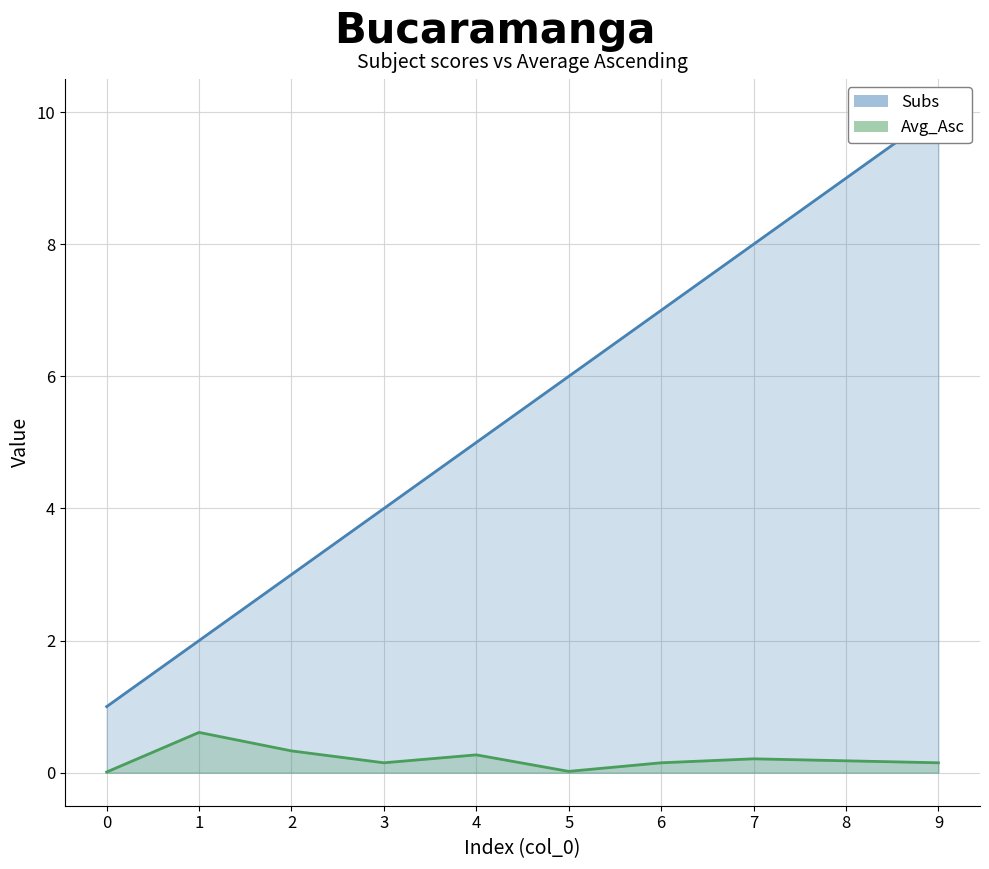

What is the value of the Subs point at the 8th from the left?

8.0